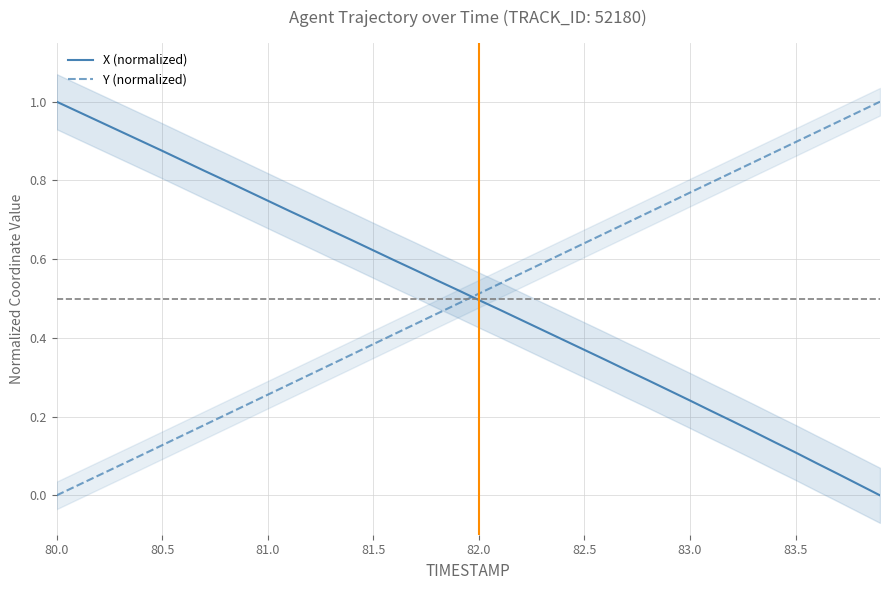

What is the sum of all Y (normalized) values?

20.0